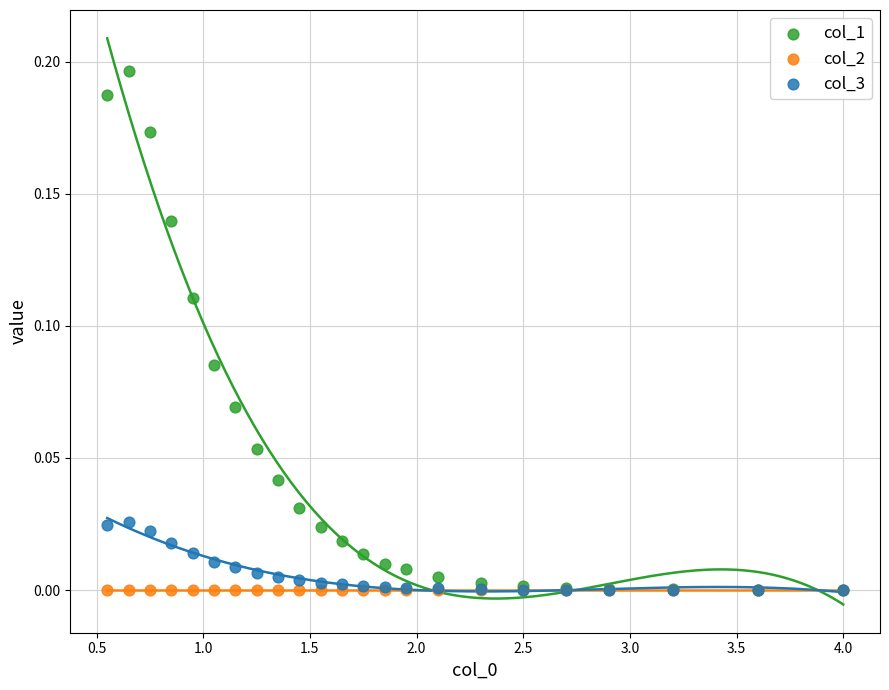

Which series has the largest Y range (max minus min)?

col_1